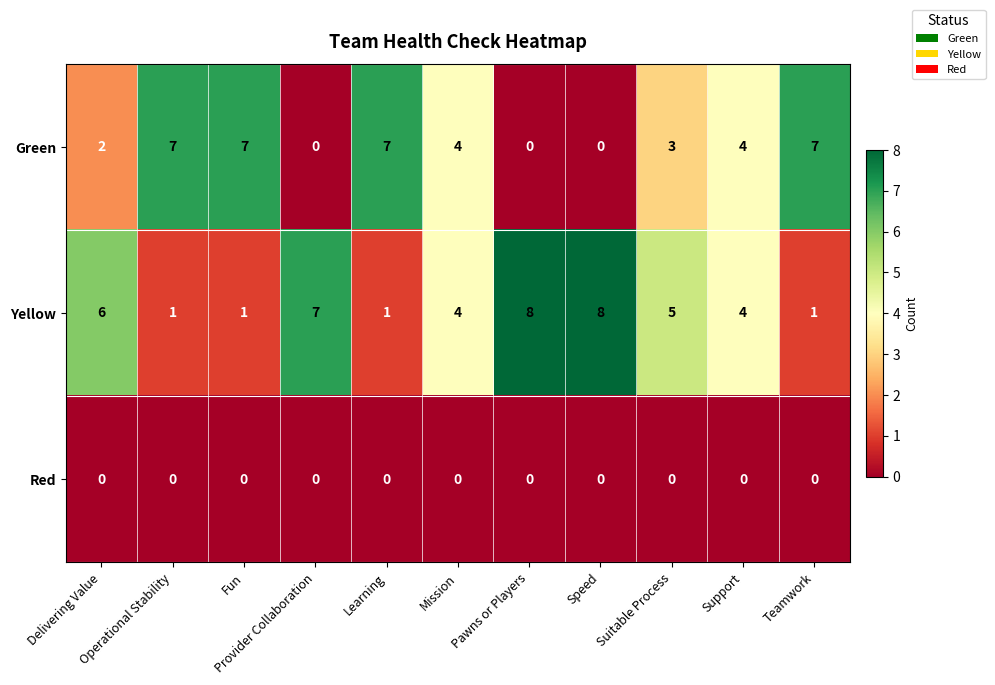

What is the maximum value shown in the chart?

8